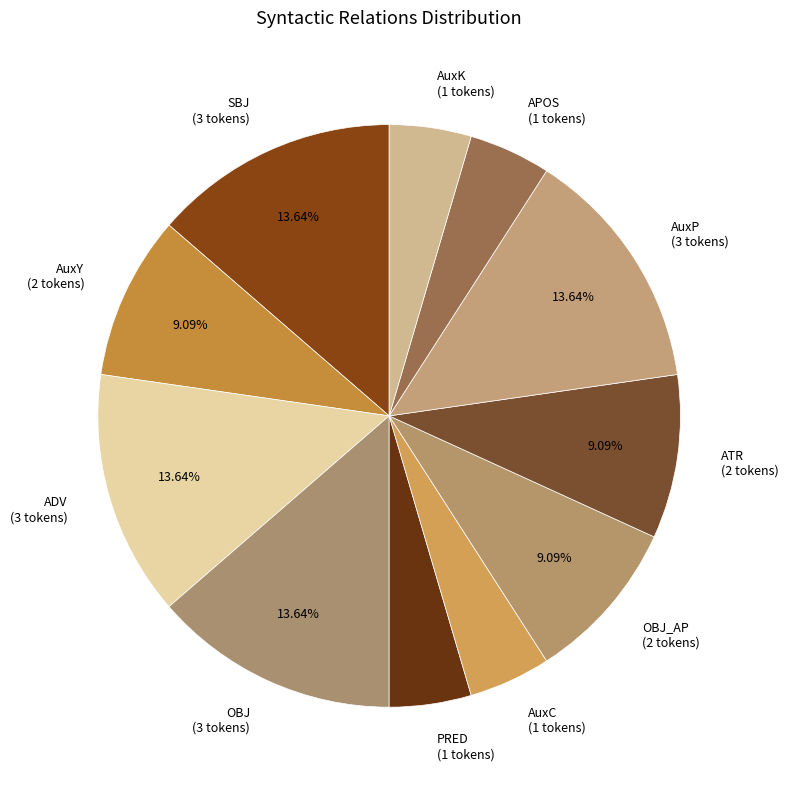

Is there any slice that represents more than half of the pie?

No